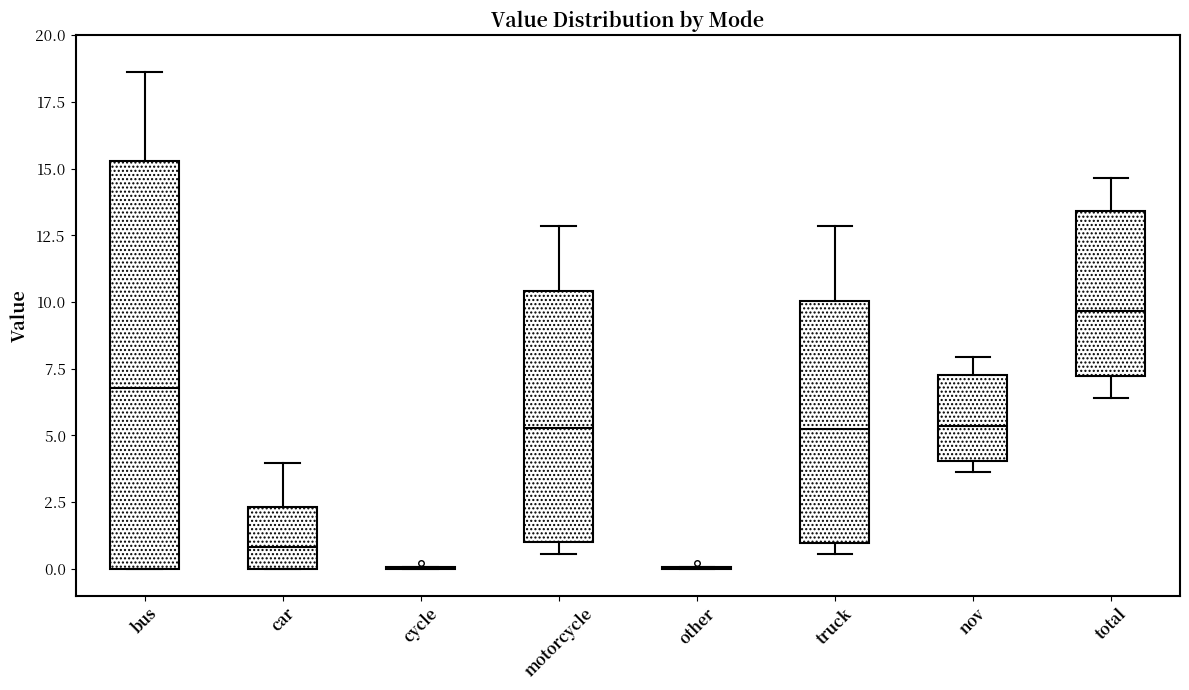

Comparing the boxes themselves (not the whiskers), which one is the tallest?

bus